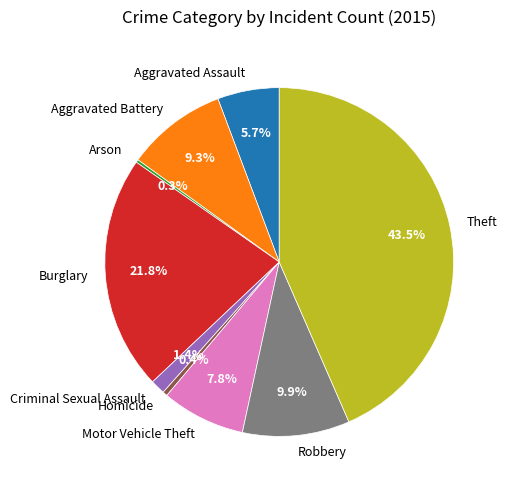

To the nearest percent, what is the difference between the Aggravated Assault and Burglary slice percentages?

16%